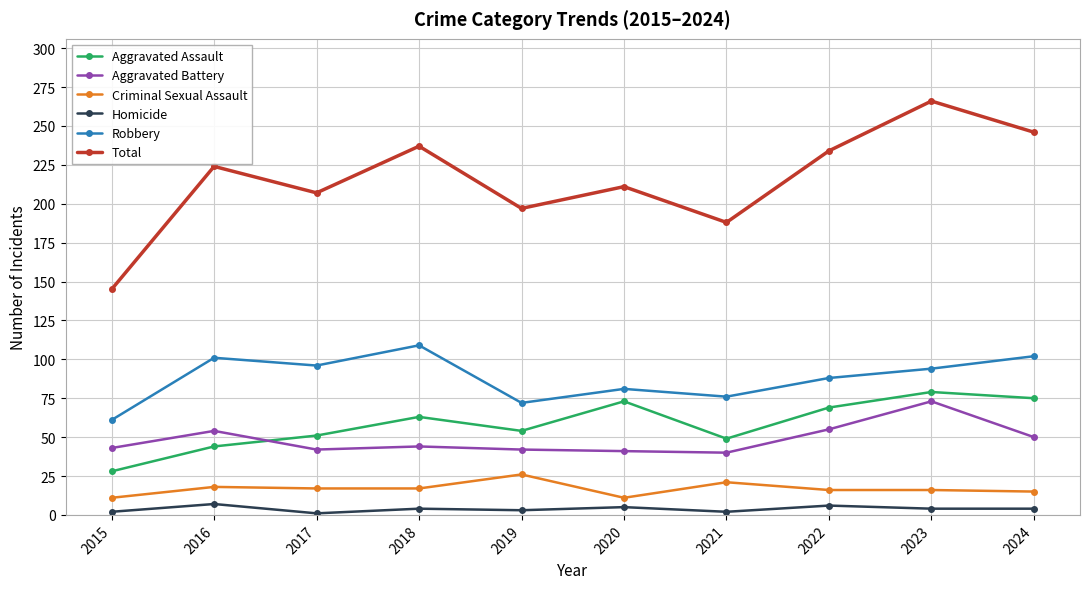

At which category does the chart reach its peak across all series?

2023